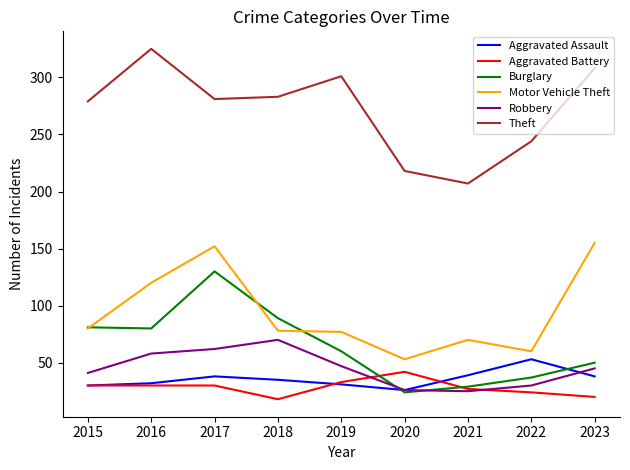

At which category does the chart reach its peak across all series?

2016